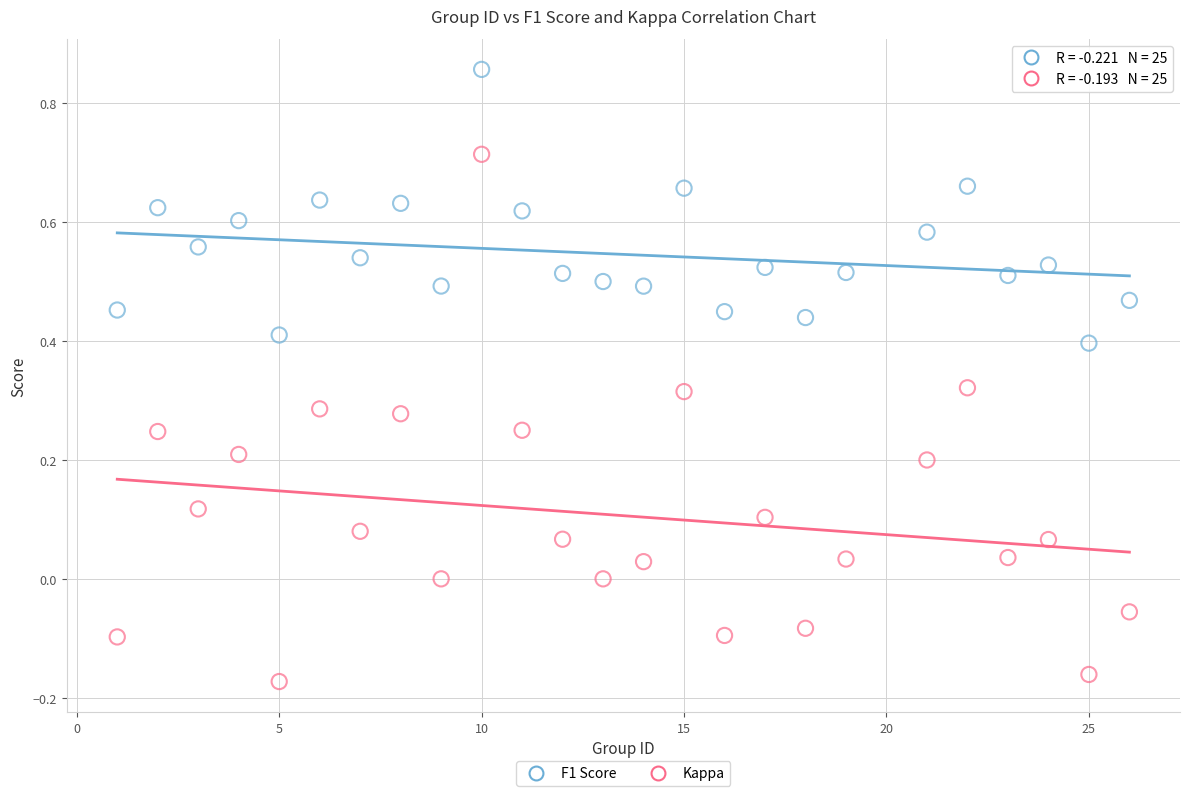

What are all the series names shown in the legend?

F1 Score, Kappa